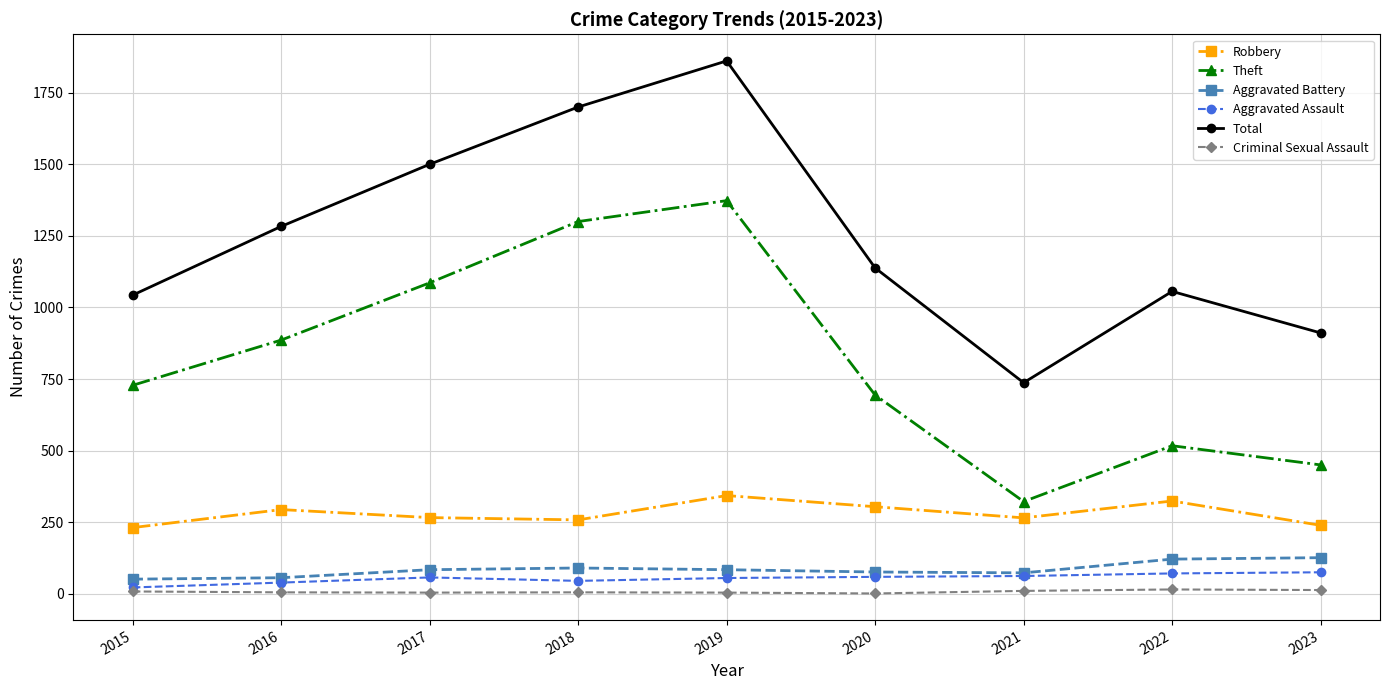

True or false: Total and Aggravated Battery cross at least once.

False